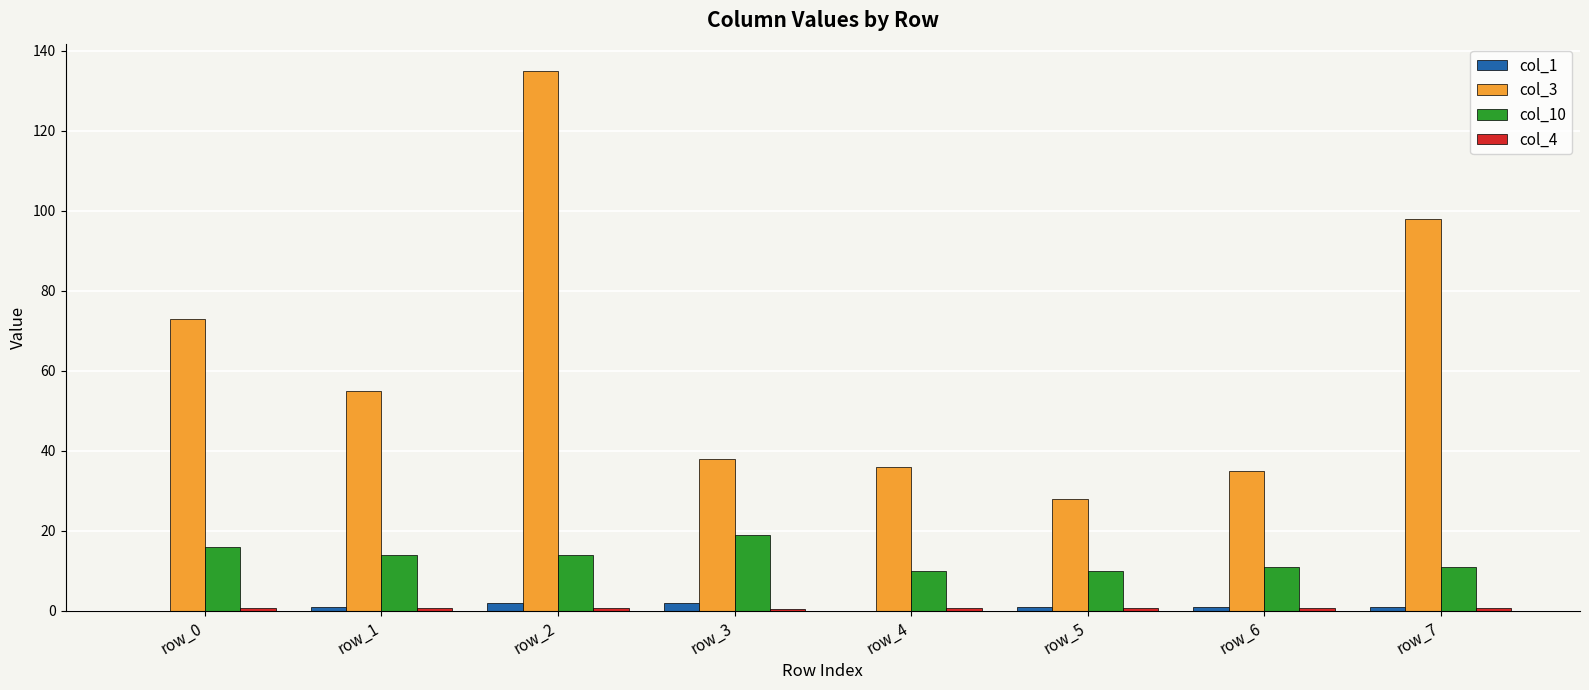

Count the number of categories in the chart.

8